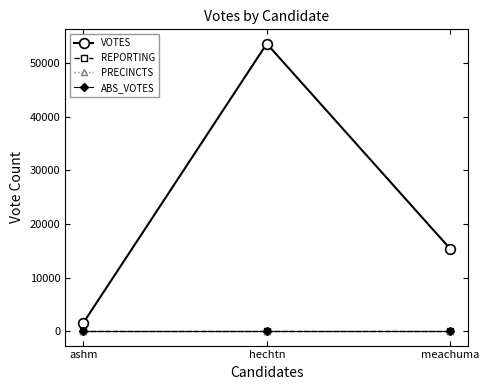

Reading right to left, extract all data points from this chart.

VOTES: meachuma=15386	hechtn=53627	ashm=1603
REPORTING: meachuma=36	hechtn=36	ashm=36
PRECINCTS: meachuma=36	hechtn=36	ashm=36
ABS_VOTES: meachuma=0	hechtn=0	ashm=0